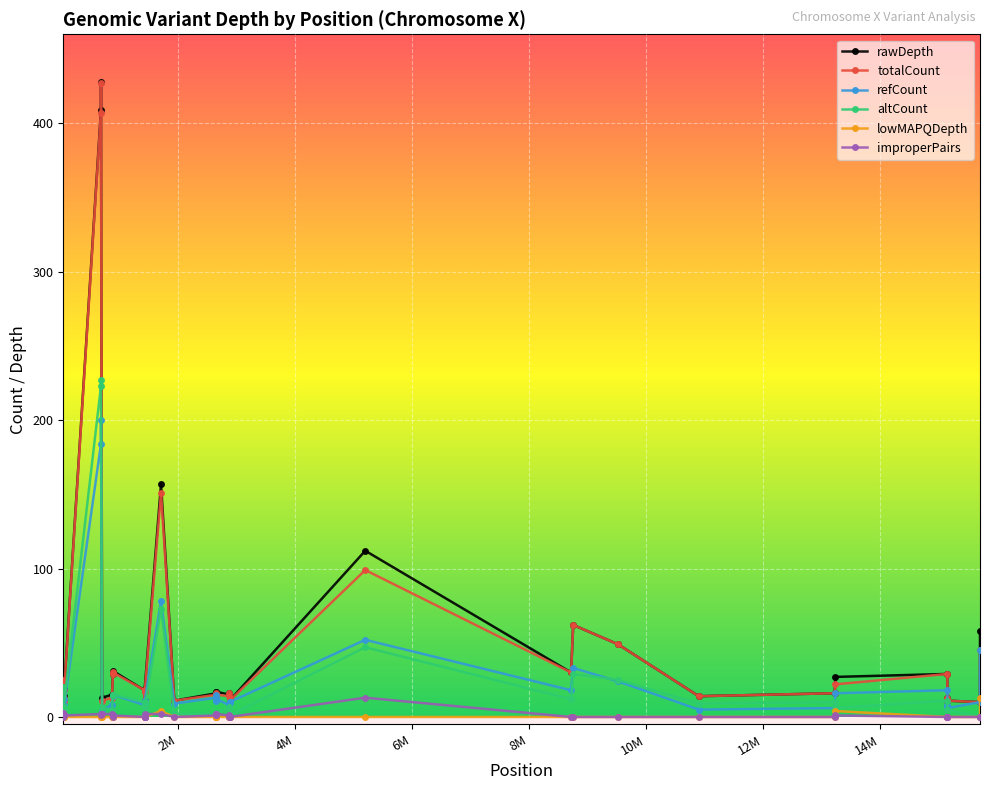

Which series has the largest range (max minus min)?

rawDepth